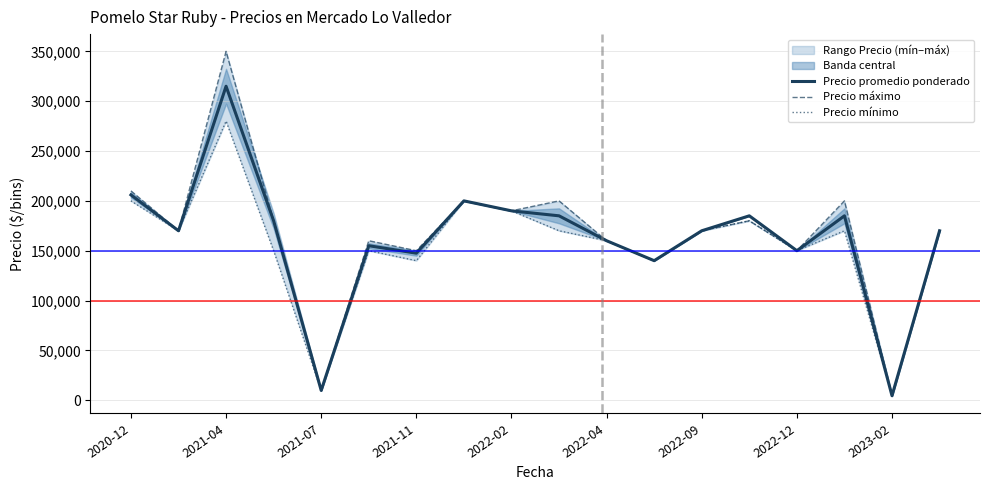

What is the average value of the Precio promedio ponderado series?

162378